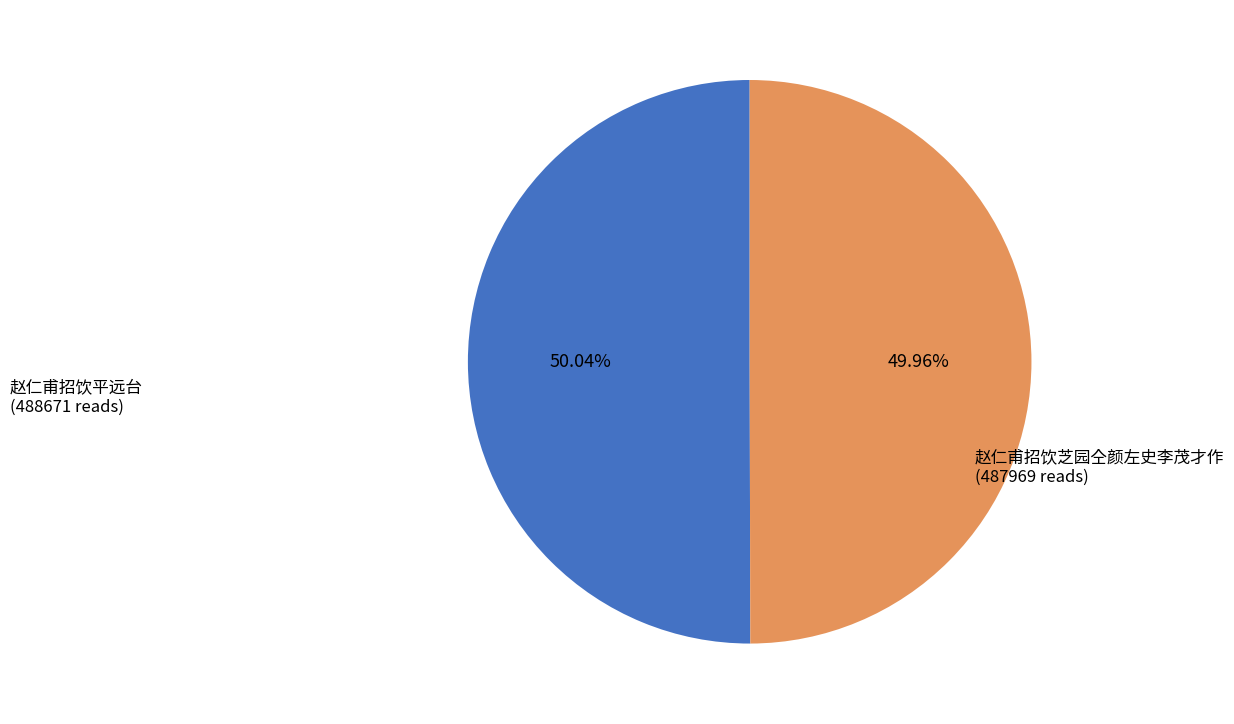

Is there any slice that represents more than half of the pie?

Yes